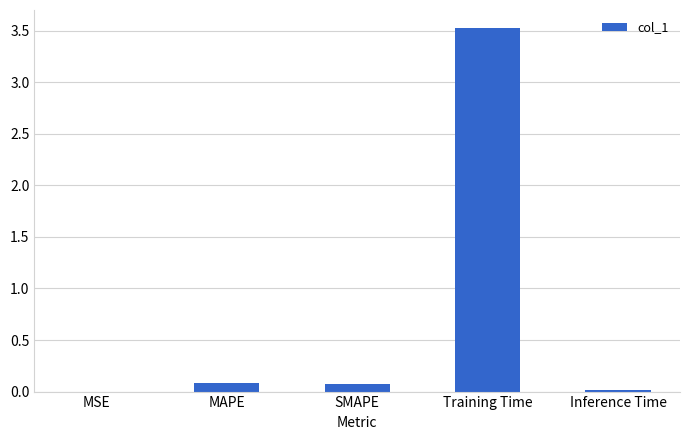

Is it true that the value at Training Time is 3.5?

True